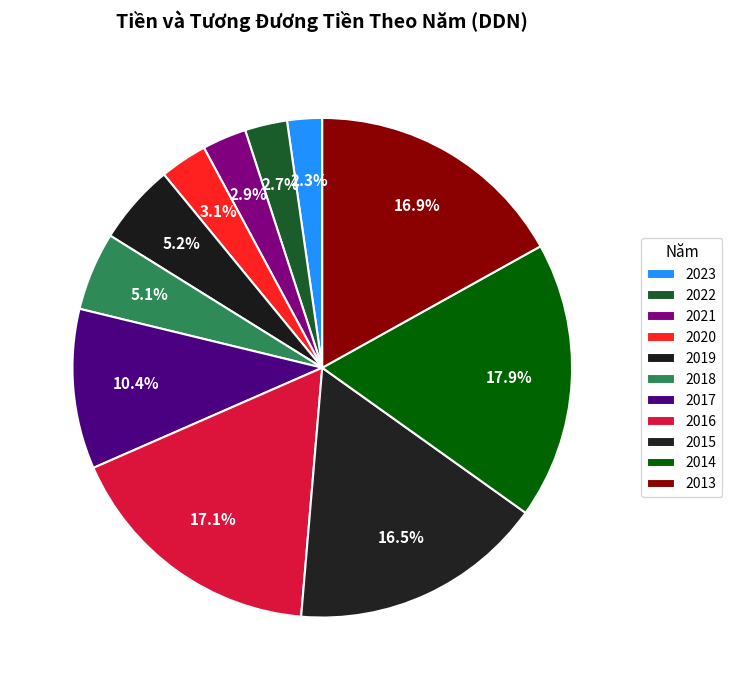

To the nearest percent, what is the difference between the 2017 and 2016 slice percentages?

7%